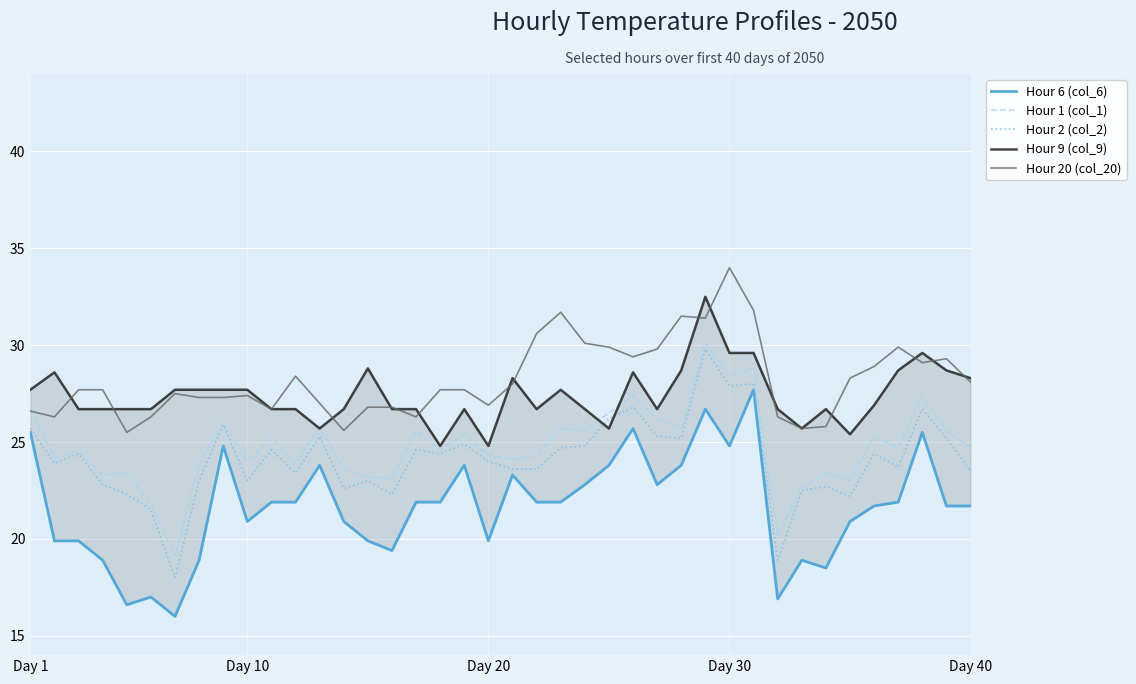

Which has a higher value, 8 or 33?

8